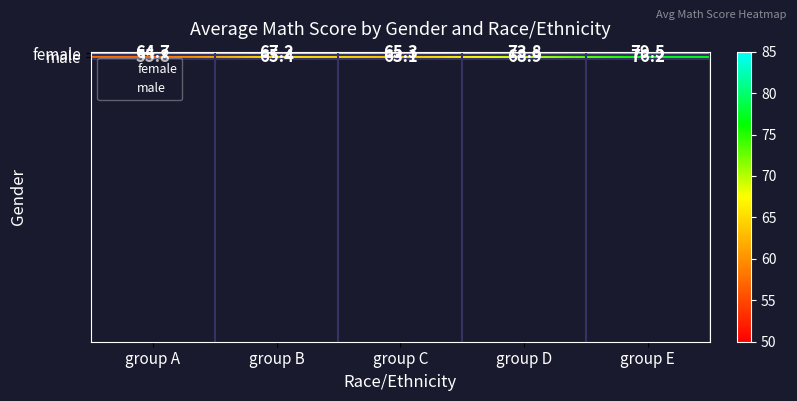

What is the difference between the maximum and minimum values in the male series?

20.4